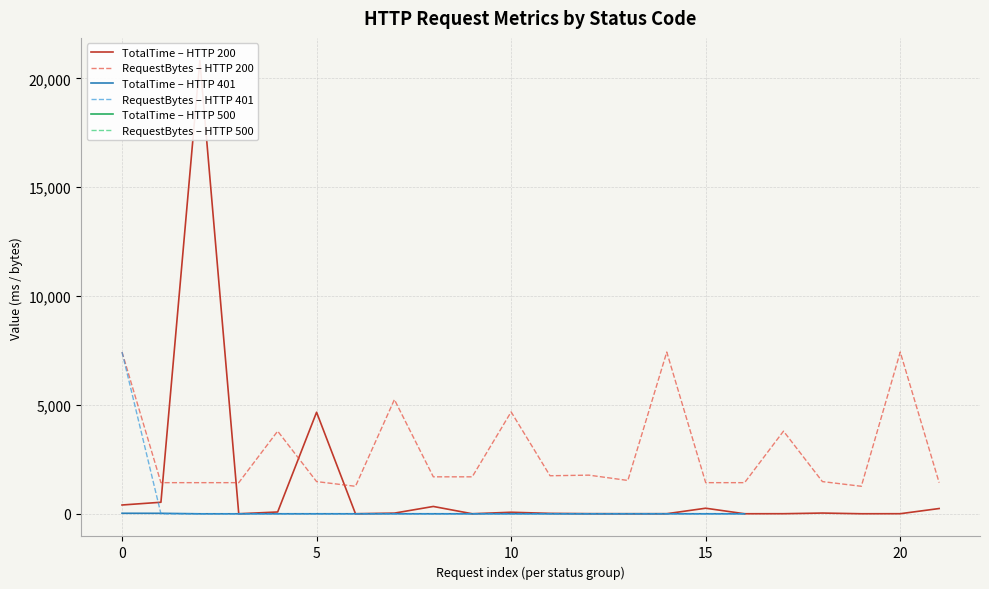

Which has a higher value, 200 or 401?

200